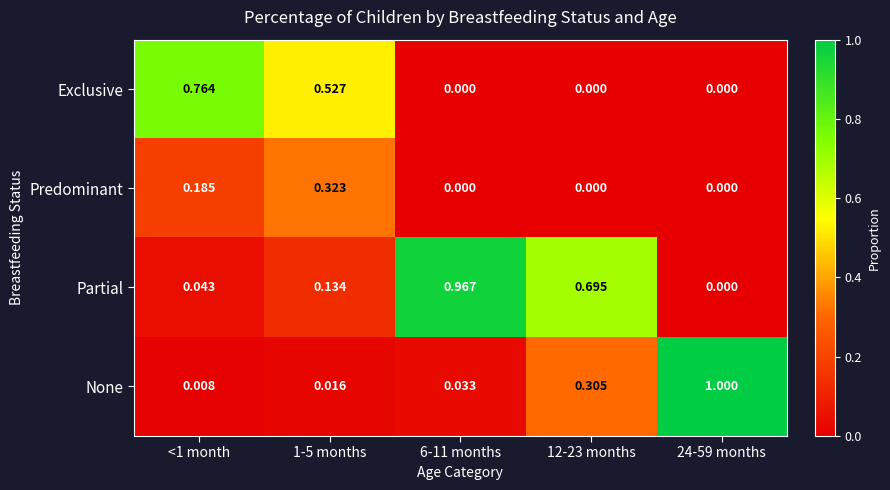

Rank the series by their maximum value, from highest to lowest.

None, Partial, Exclusive, Predominant